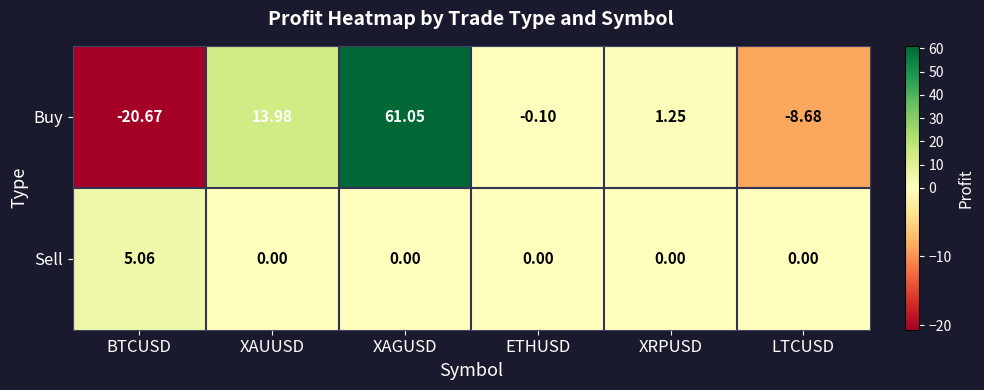

At which category does the chart reach its minimum across all series?

BTCUSD